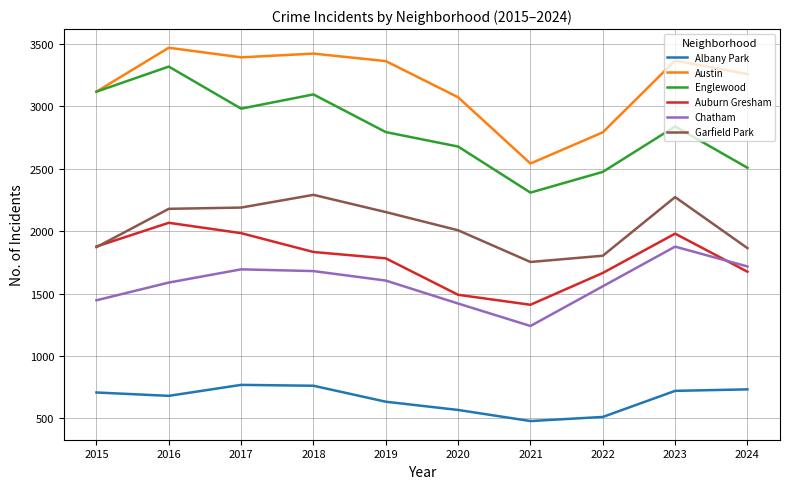

Rank the series by their maximum value, from lowest to highest.

Albany Park, Chatham, Auburn Gresham, Garfield Park, Englewood, Austin